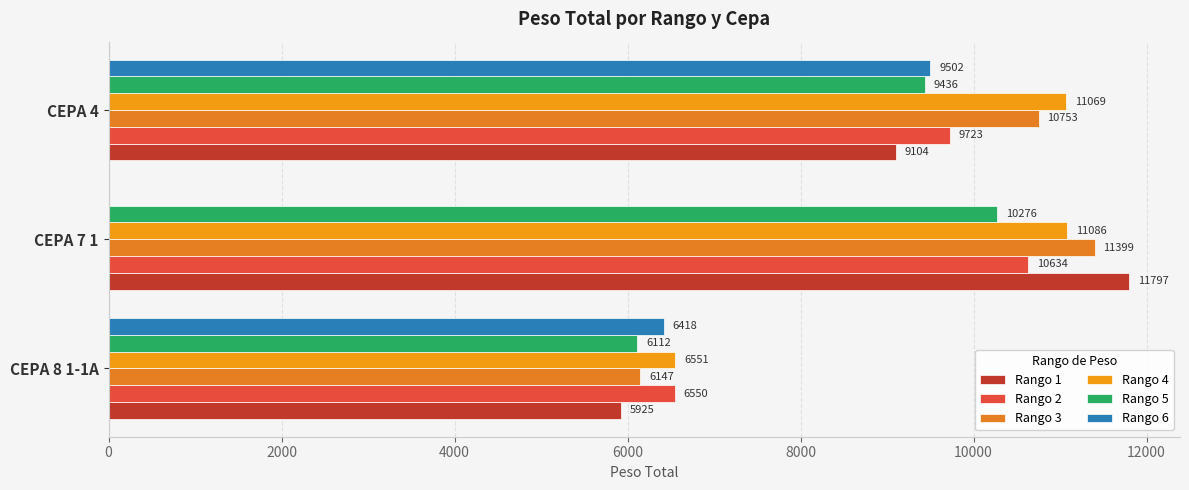

Count the number of data series in this chart.

6